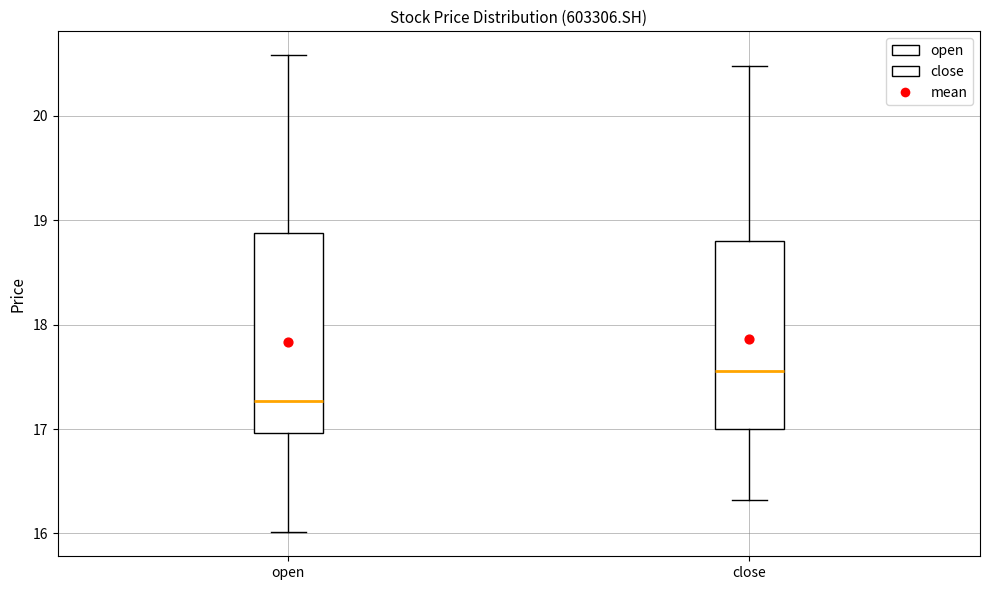

Comparing the boxes themselves (not the whiskers), which one is the tallest?

open